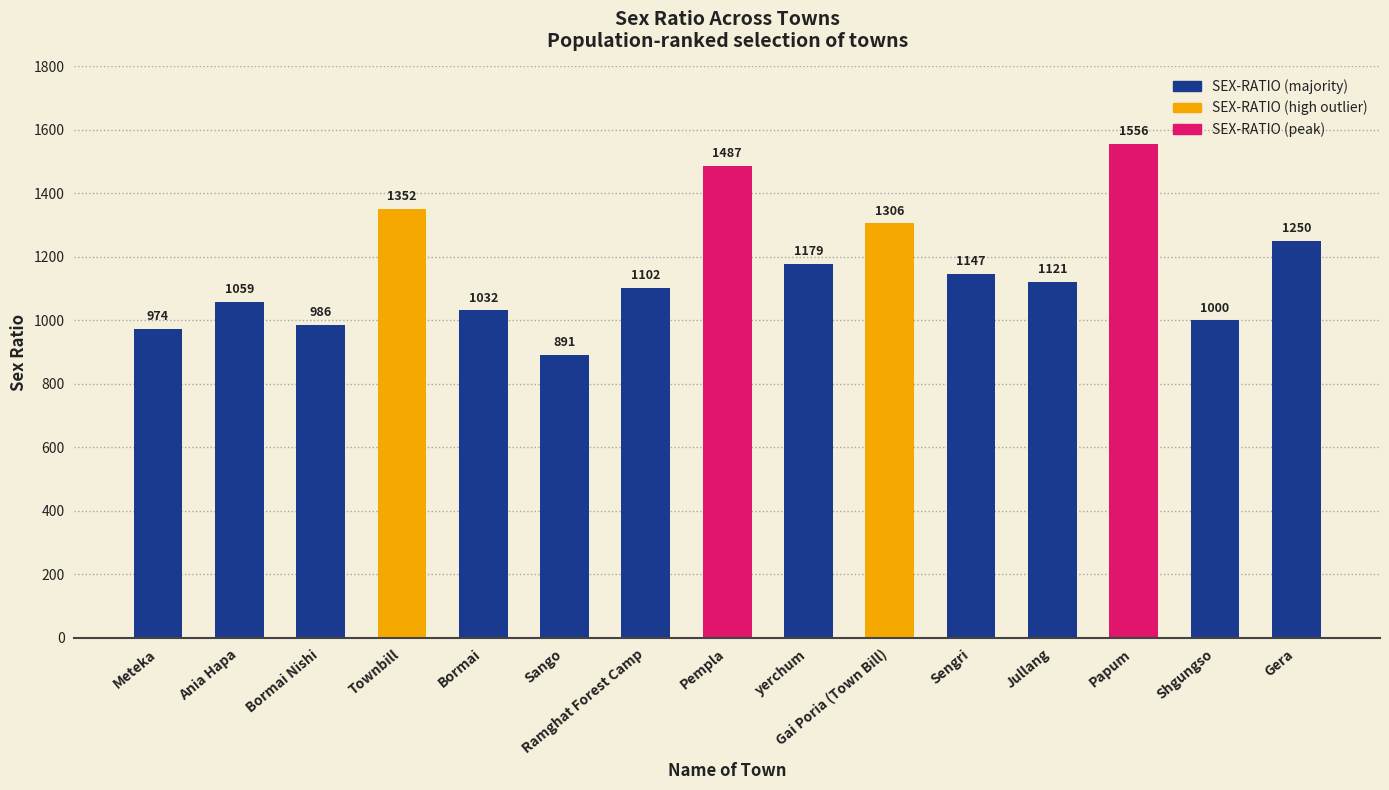

What position from the left is Gai Poria (Town Bill)?

10